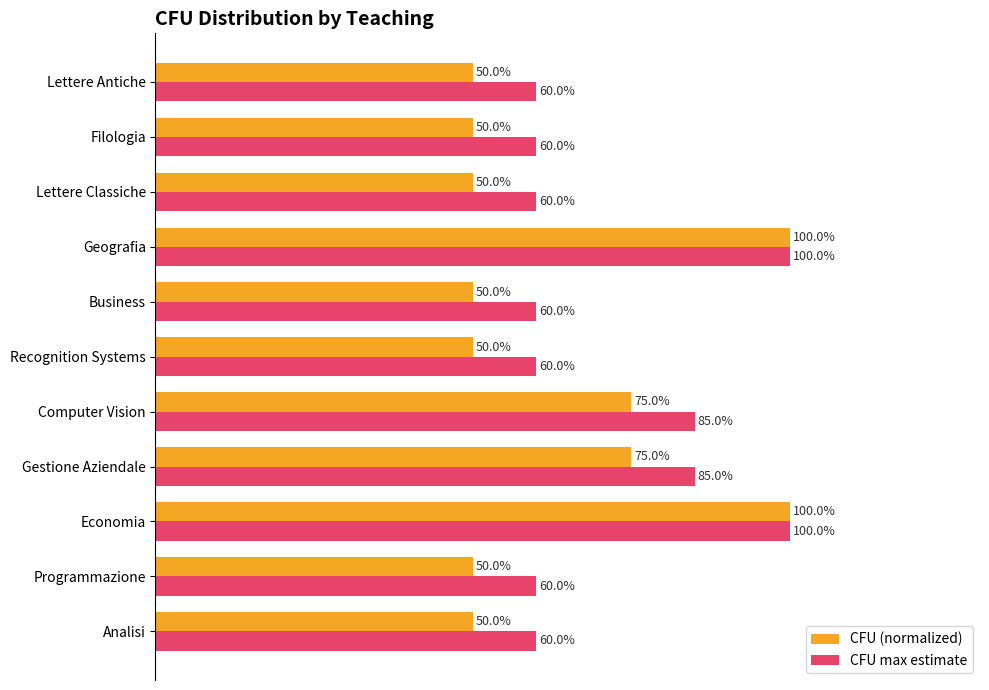

Between Geografia and Filologia, which series saw the biggest shift?

CFU (normalized)